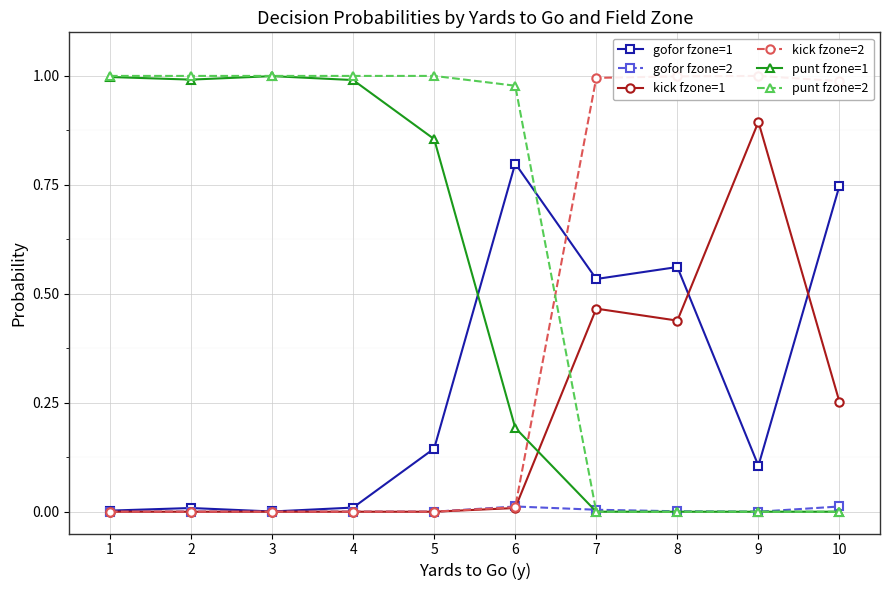

Reading left to right, what are all the values shown in this chart?

gofor fzone=1: 1=0.0	2=0.0	3=0.0	4=0.0	5=0.1	6=0.8	7=0.5	8=0.6	9=0.1	10=0.7
gofor fzone=2: 1=0.0	2=0.0	3=0.0	4=0.0	5=0.0	6=0.0	7=0.0	8=0.0	9=0.0	10=0.0
kick fzone=1: 1=0.0	2=0.0	3=0.0	4=0.0	5=0.0	6=0.0	7=0.5	8=0.4	9=0.9	10=0.3
kick fzone=2: 1=0.0	2=0.0	3=0.0	4=0.0	5=0.0	6=0.0	7=1.0	8=1.0	9=1.0	10=1.0
punt fzone=1: 1=1.0	2=1.0	3=1.0	4=1.0	5=0.9	6=0.2	7=0.0	8=0.0	9=0.0	10=0.0
punt fzone=2: 1=1.0	2=1.0	3=1.0	4=1.0	5=1.0	6=1.0	7=0.0	8=0.0	9=0.0	10=0.0